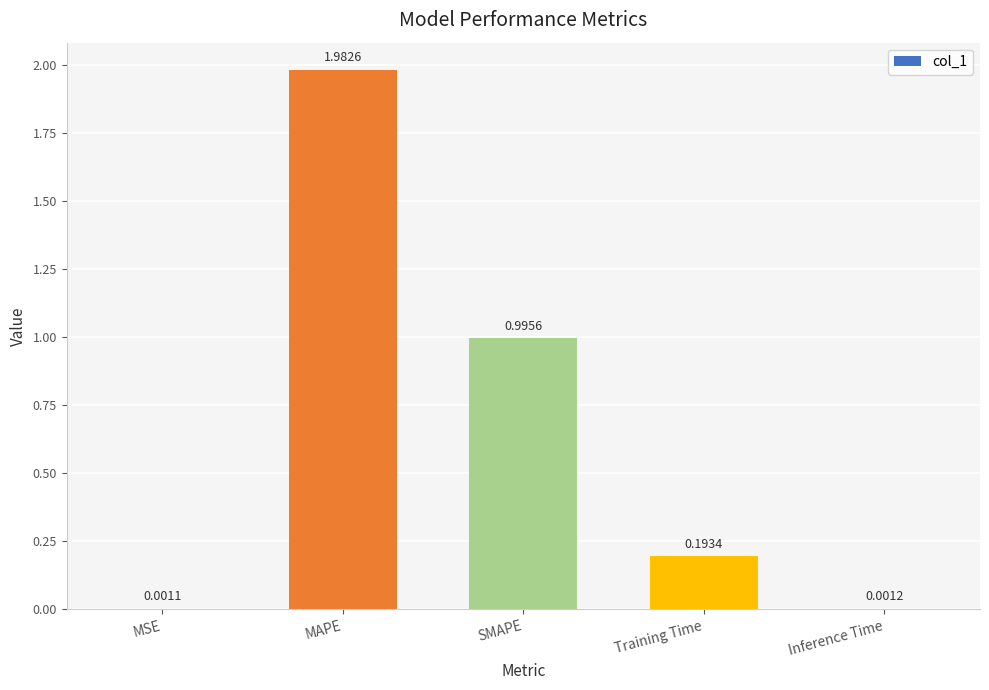

The chart shows a value of 0.1 at Training Time. True or false?

False